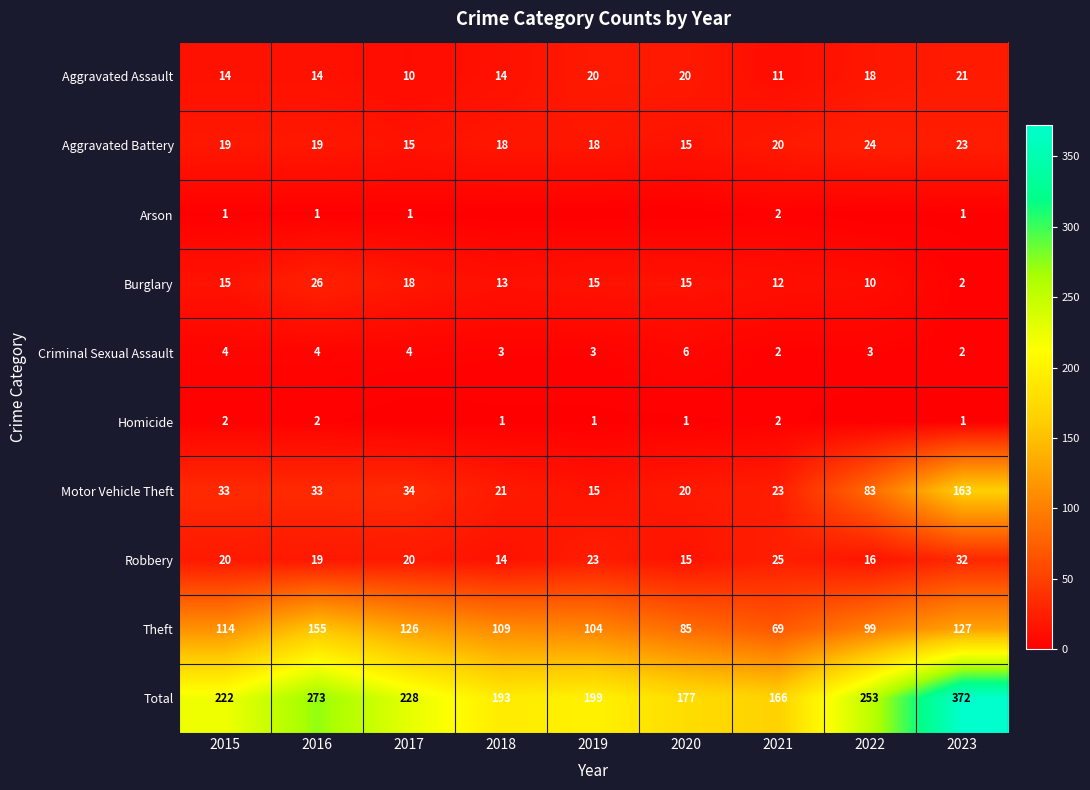

Which series has the largest total across all categories?

Total